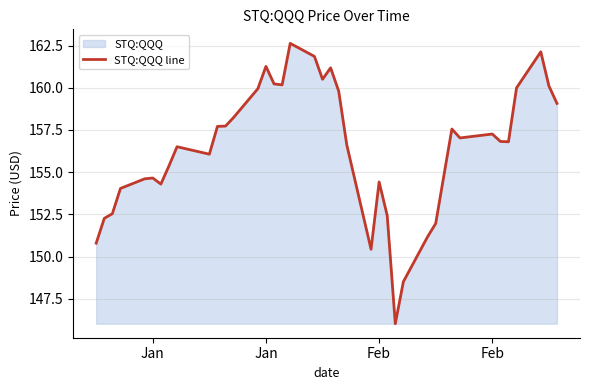

Does the chart display data point markers on the line(s)?

No